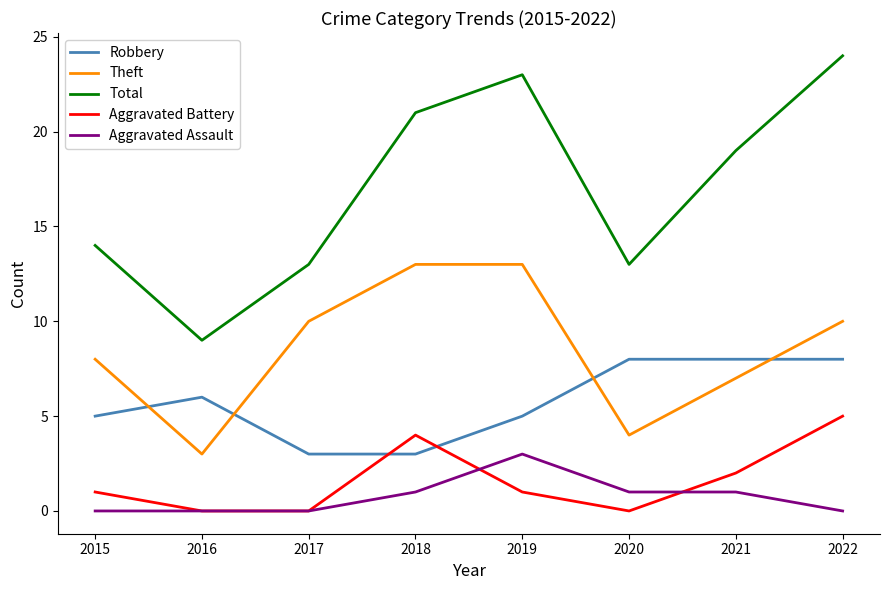

The Robbery series shows 3 at 2017. True or false?

True